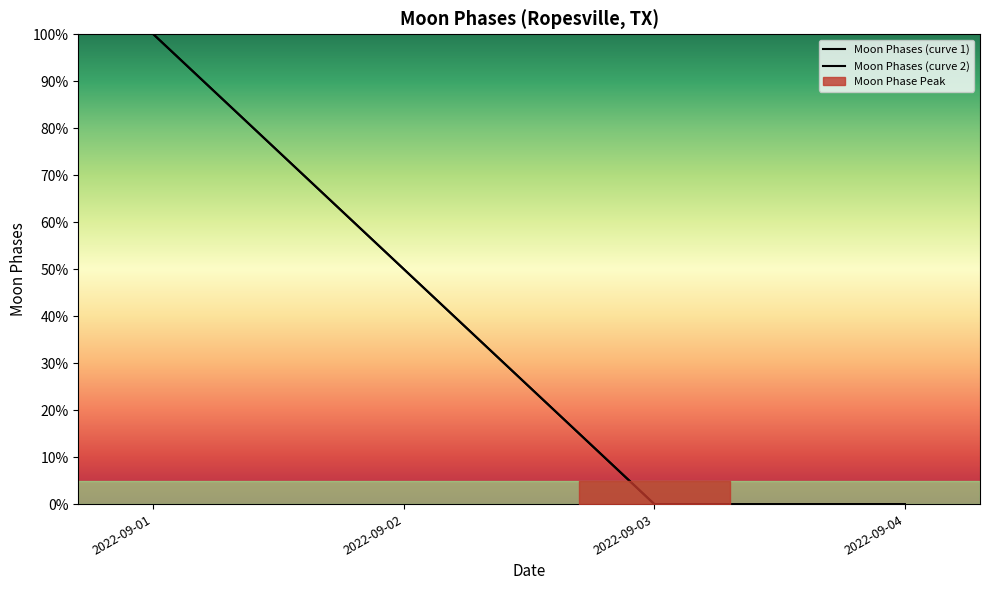

What is the total value across all series at 2022-09-02?

100